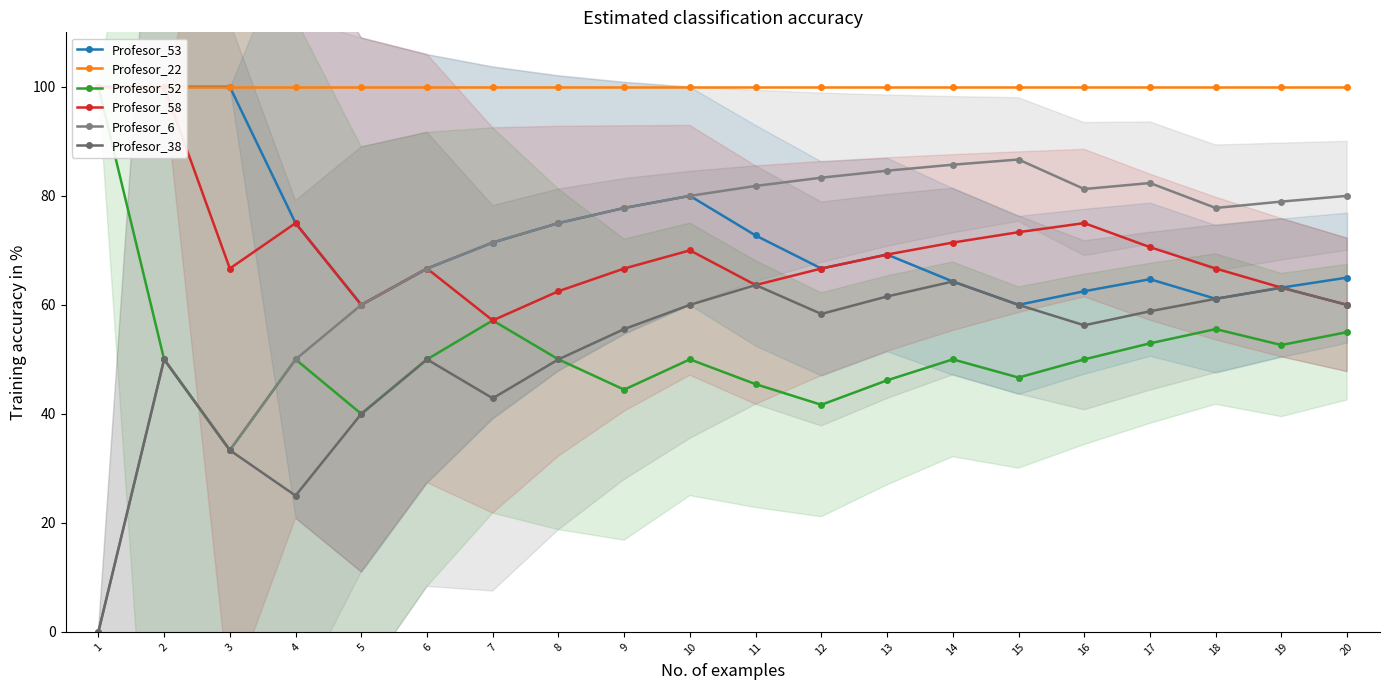

True or false: Profesor_6 and Profesor_58 intersect in this chart.

False